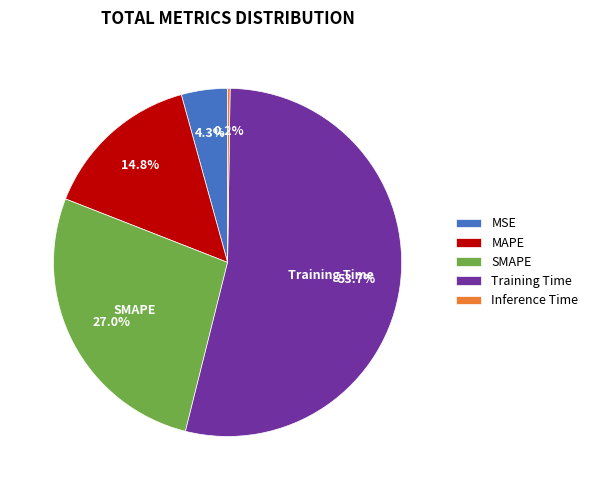

What portion of the pie excludes MSE?

95.7%